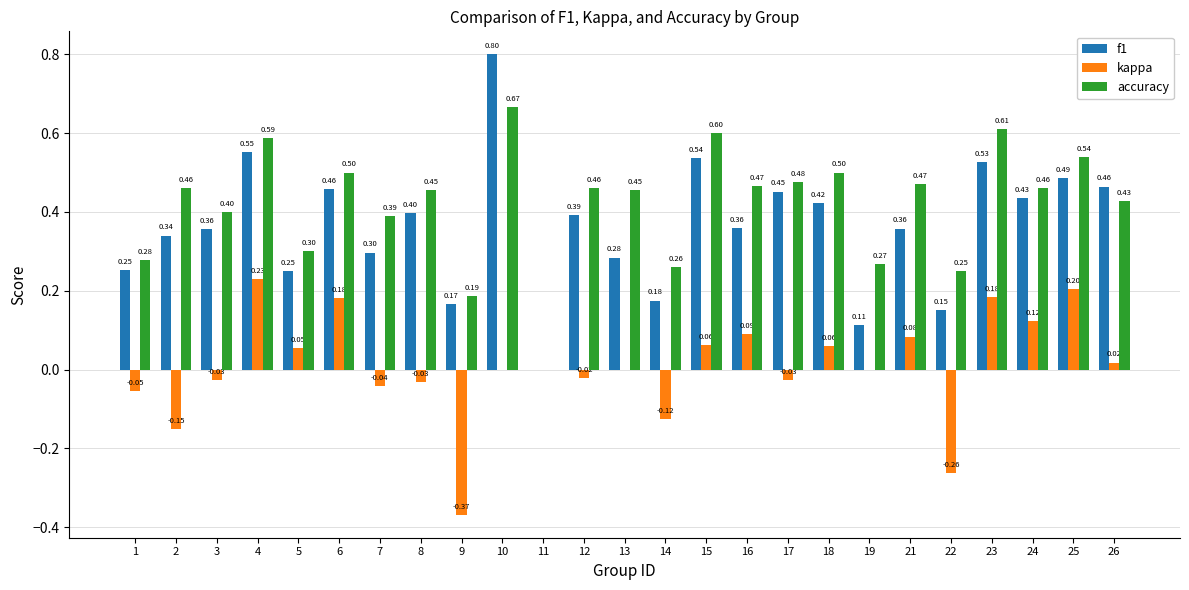

How many values in the f1 series exceed 0?

24